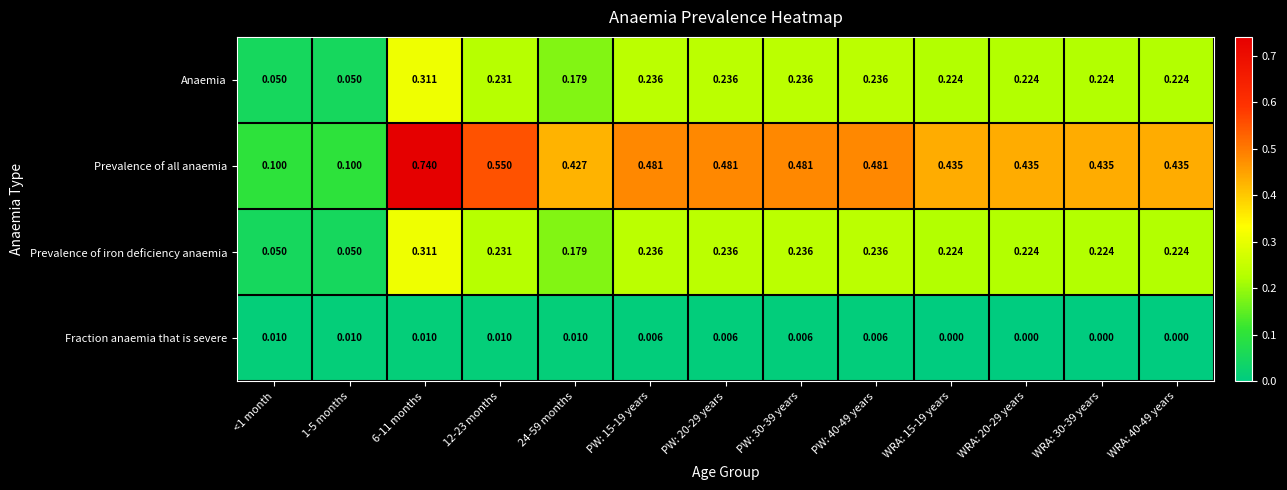

Which series has the widest spread of values?

Prevalence of all anaemia